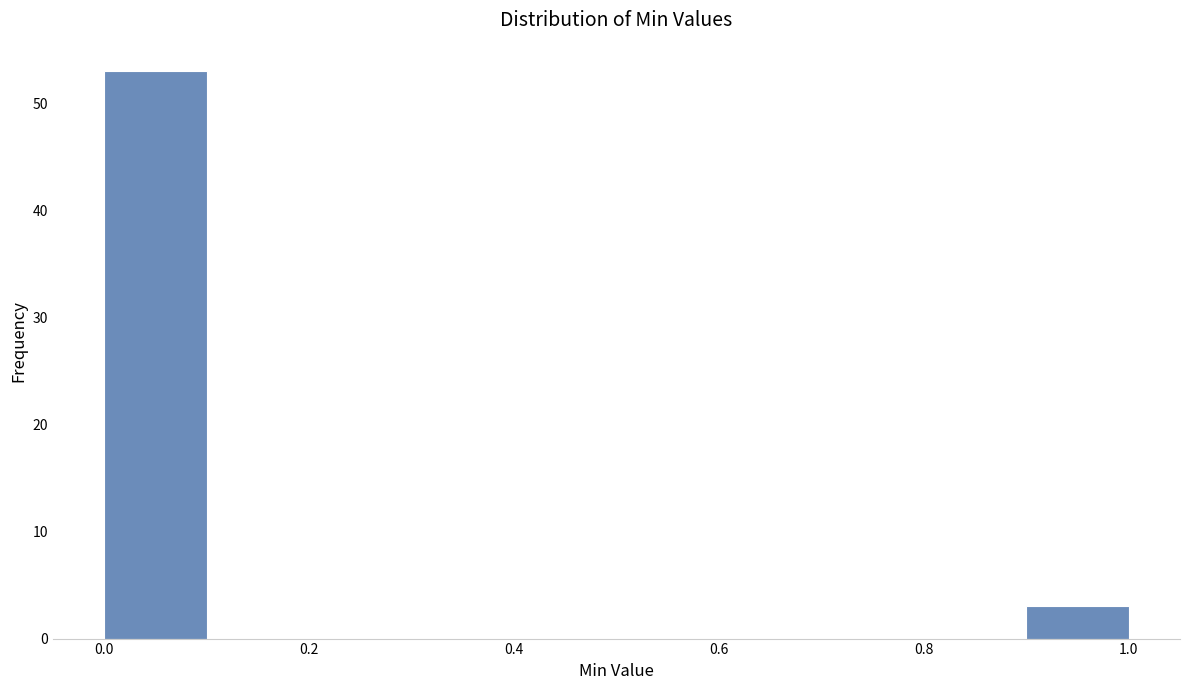

What is the height of the bar covering 0.0 to 0.1 on the x-axis? The values are not printed on the chart, so give them approximately, as read against the axis.

53